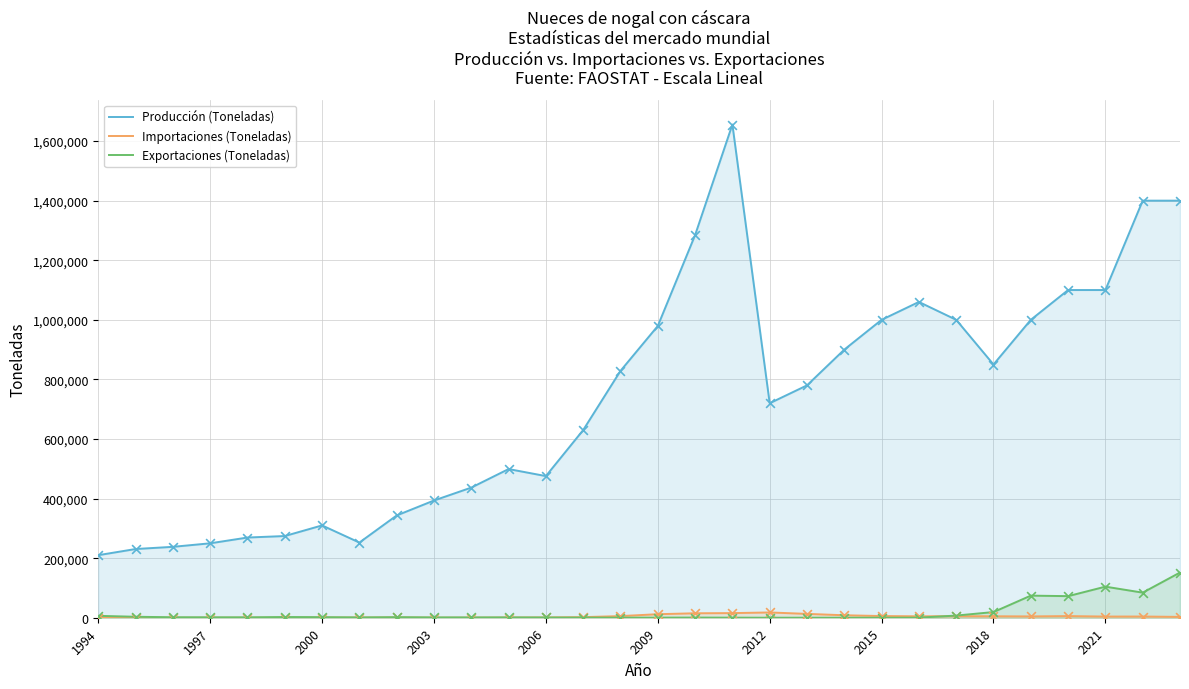

Which series has the largest total across all categories?

Producción (Toneladas)